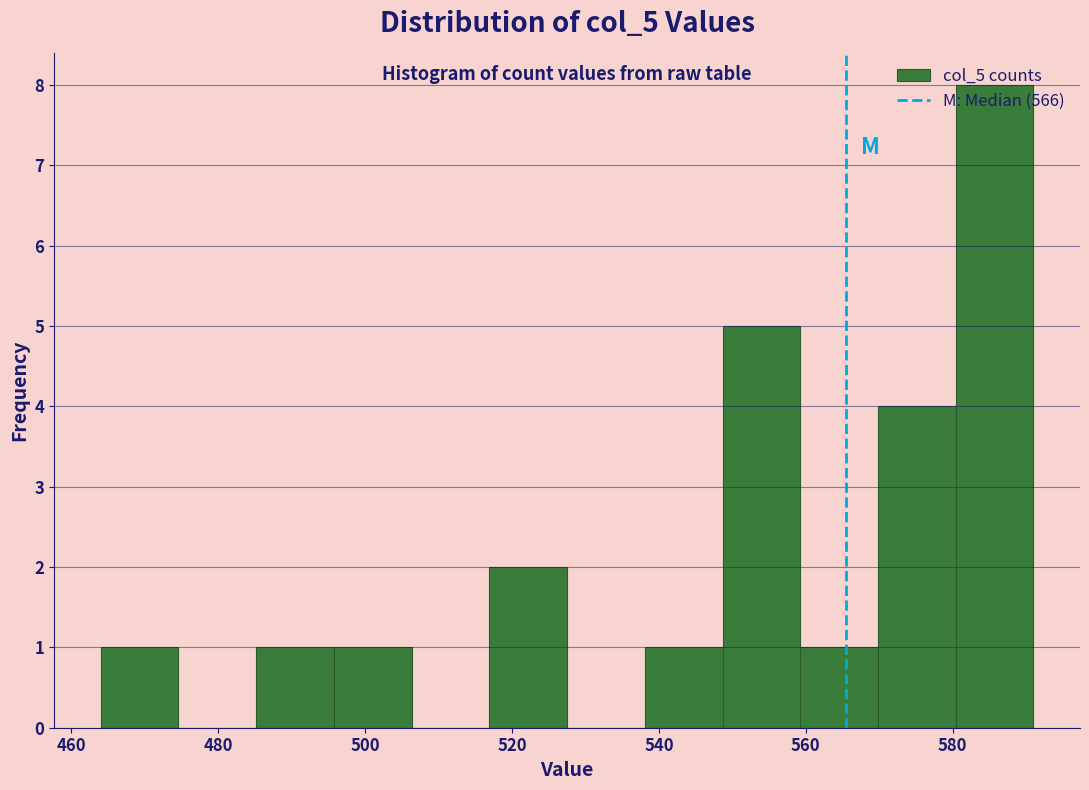

Reading left to right, transcribe this chart: for each bar, give the range it covers on the x-axis and its height. Neither the bar edges nor the heights are printed on the chart, so give them approximately, as read against the axes.

464 to 474: 1
474 to 486: 0
486 to 496: 1
496 to 506: 1
506 to 516: 0
516 to 528: 2
528 to 538: 0
538 to 548: 1
548 to 560: 5
560 to 570: 1
570 to 580: 4
580 to 592: 8